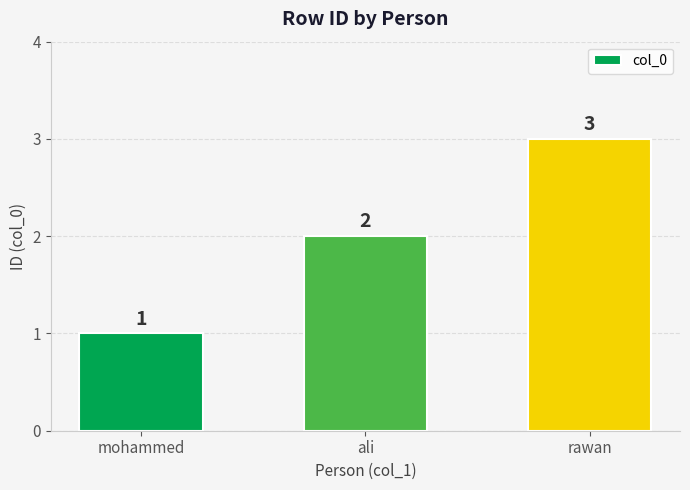

What is the difference between the values at ali and rawan?

1